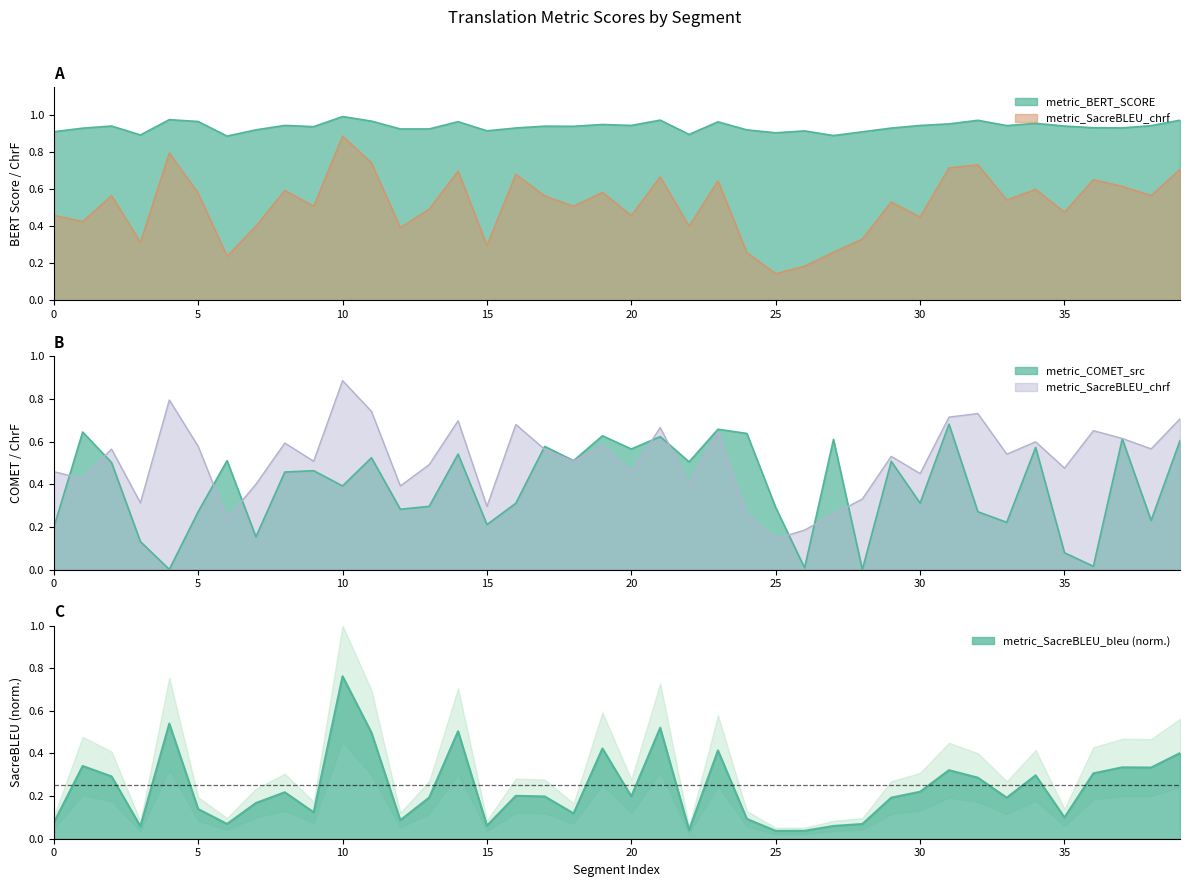

True or false: metric_BERT_SCORE has more than 1 interior local peaks.

True